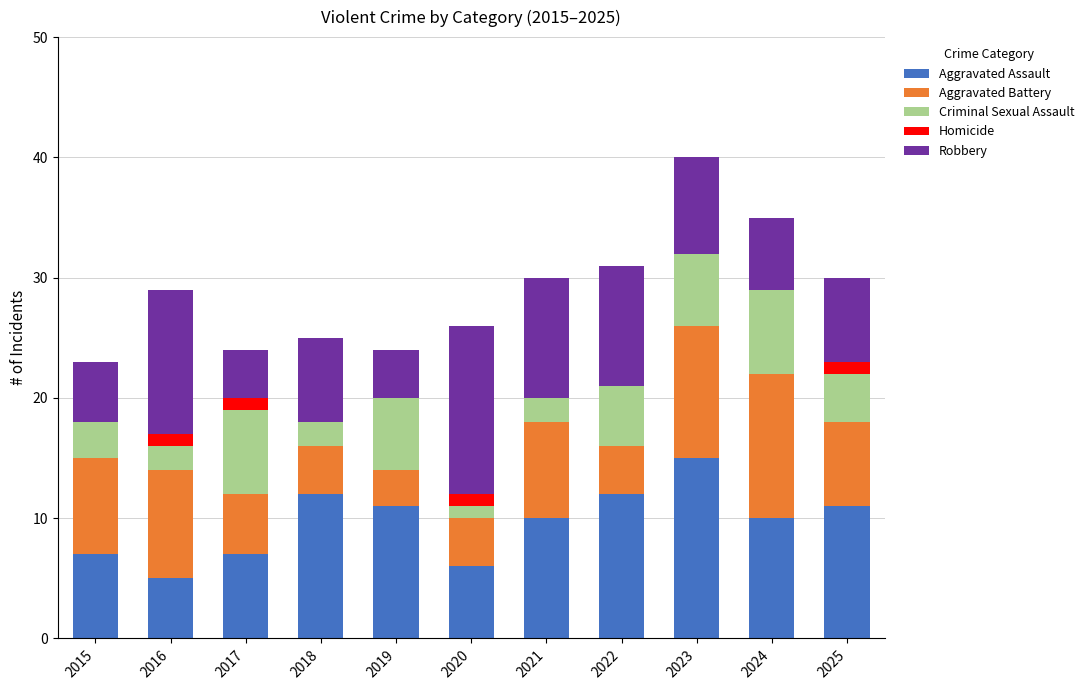

Which category has the highest value in the Aggravated Assault series?

2023